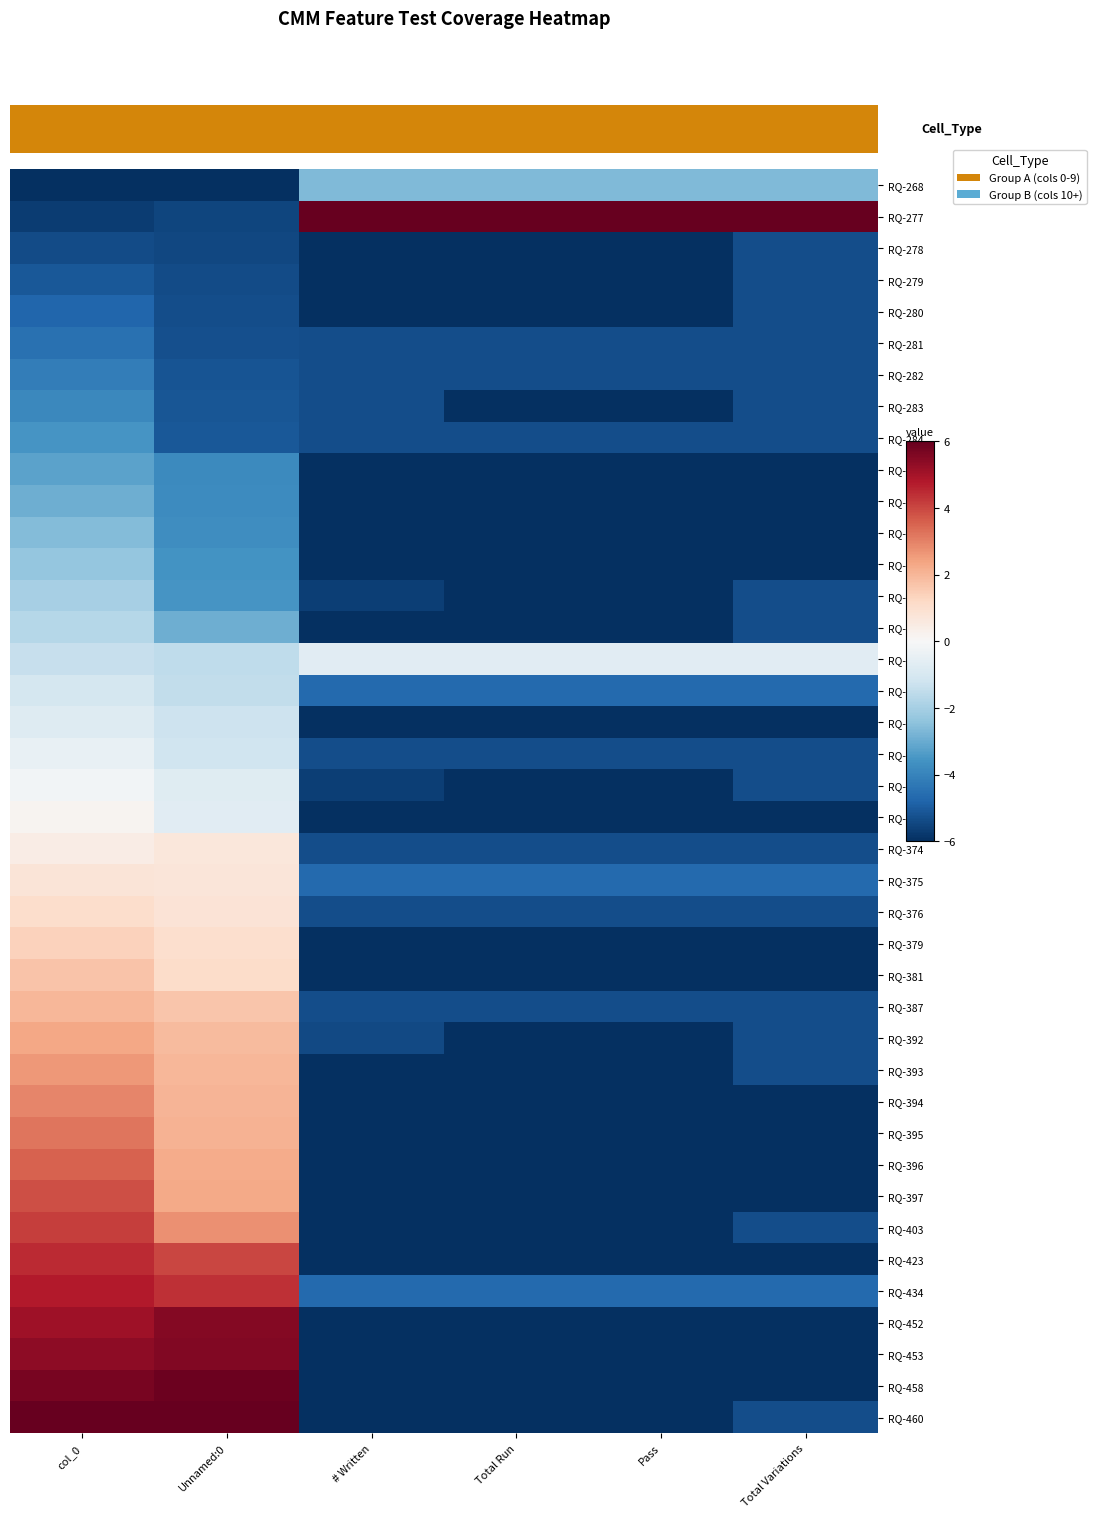

Reading left to right, transcribe all the data shown in this chart.

RQ-268: col_0=-6.0	Unnamed:0=-6.0	# Written=-2.7	Total Run=-2.7	Pass=-2.7	Total Variations=-2.7
RQ-277: col_0=-5.7	Unnamed:0=-5.5	# Written=6.0	Total Run=6.0	Pass=6.0	Total Variations=6.0
RQ-278: col_0=-5.4	Unnamed:0=-5.4	# Written=-6.0	Total Run=-6.0	Pass=-6.0	Total Variations=-5.3
RQ-279: col_0=-5.1	Unnamed:0=-5.4	# Written=-6.0	Total Run=-6.0	Pass=-6.0	Total Variations=-5.3
RQ-280: col_0=-4.8	Unnamed:0=-5.3	# Written=-6.0	Total Run=-6.0	Pass=-6.0	Total Variations=-5.3
RQ-281: col_0=-4.5	Unnamed:0=-5.3	# Written=-5.3	Total Run=-5.3	Pass=-5.3	Total Variations=-5.3
RQ-282: col_0=-4.2	Unnamed:0=-5.2	# Written=-5.3	Total Run=-5.3	Pass=-5.3	Total Variations=-5.3
RQ-283: col_0=-3.8	Unnamed:0=-5.1	# Written=-5.3	Total Run=-6.0	Pass=-6.0	Total Variations=-5.3
RQ-284: col_0=-3.5	Unnamed:0=-5.1	# Written=-5.3	Total Run=-5.3	Pass=-5.3	Total Variations=-5.3
RQ-304: col_0=-3.2	Unnamed:0=-3.8	# Written=-6.0	Total Run=-6.0	Pass=-6.0	Total Variations=-6.0
RQ-305: col_0=-2.9	Unnamed:0=-3.8	# Written=-6.0	Total Run=-6.0	Pass=-6.0	Total Variations=-6.0
RQ-306: col_0=-2.6	Unnamed:0=-3.7	# Written=-6.0	Total Run=-6.0	Pass=-6.0	Total Variations=-6.0
RQ-308: col_0=-2.3	Unnamed:0=-3.6	# Written=-6.0	Total Run=-6.0	Pass=-6.0	Total Variations=-6.0
RQ-309: col_0=-2.0	Unnamed:0=-3.5	# Written=-5.7	Total Run=-6.0	Pass=-6.0	Total Variations=-5.3
RQ-319: col_0=-1.7	Unnamed:0=-2.9	# Written=-6.0	Total Run=-6.0	Pass=-6.0	Total Variations=-5.3
RQ-343: col_0=-1.4	Unnamed:0=-1.5	# Written=-0.7	Total Run=-0.7	Pass=-0.7	Total Variations=-0.7
RQ-344: col_0=-1.1	Unnamed:0=-1.5	# Written=-4.7	Total Run=-4.7	Pass=-4.7	Total Variations=-4.7
RQ-348: col_0=-0.8	Unnamed:0=-1.2	# Written=-6.0	Total Run=-6.0	Pass=-6.0	Total Variations=-6.0
RQ-349: col_0=-0.5	Unnamed:0=-1.2	# Written=-5.3	Total Run=-5.3	Pass=-5.3	Total Variations=-5.3
RQ-356: col_0=-0.2	Unnamed:0=-0.7	# Written=-5.7	Total Run=-6.0	Pass=-6.0	Total Variations=-5.3
RQ-357: col_0=0.2	Unnamed:0=-0.7	# Written=-6.0	Total Run=-6.0	Pass=-6.0	Total Variations=-6.0
RQ-374: col_0=0.5	Unnamed:0=0.7	# Written=-5.3	Total Run=-5.3	Pass=-5.3	Total Variations=-5.3
RQ-375: col_0=0.8	Unnamed:0=0.7	# Written=-4.7	Total Run=-4.7	Pass=-4.7	Total Variations=-4.7
RQ-376: col_0=1.1	Unnamed:0=0.8	# Written=-5.3	Total Run=-5.3	Pass=-5.3	Total Variations=-5.3
RQ-379: col_0=1.4	Unnamed:0=1.0	# Written=-6.0	Total Run=-6.0	Pass=-6.0	Total Variations=-6.0
RQ-381: col_0=1.7	Unnamed:0=1.1	# Written=-6.0	Total Run=-6.0	Pass=-6.0	Total Variations=-6.0
RQ-387: col_0=2.0	Unnamed:0=1.7	# Written=-5.3	Total Run=-5.3	Pass=-5.3	Total Variations=-5.3
RQ-392: col_0=2.3	Unnamed:0=1.9	# Written=-5.4	Total Run=-6.0	Pass=-6.0	Total Variations=-5.3
RQ-393: col_0=2.6	Unnamed:0=2.0	# Written=-6.0	Total Run=-6.0	Pass=-6.0	Total Variations=-5.3
RQ-394: col_0=2.9	Unnamed:0=2.0	# Written=-6.0	Total Run=-6.0	Pass=-6.0	Total Variations=-6.0
RQ-395: col_0=3.2	Unnamed:0=2.1	# Written=-6.0	Total Run=-6.0	Pass=-6.0	Total Variations=-6.0
RQ-396: col_0=3.5	Unnamed:0=2.2	# Written=-6.0	Total Run=-6.0	Pass=-6.0	Total Variations=-6.0
RQ-397: col_0=3.8	Unnamed:0=2.3	# Written=-6.0	Total Run=-6.0	Pass=-6.0	Total Variations=-6.0
RQ-403: col_0=4.2	Unnamed:0=2.7	# Written=-6.0	Total Run=-6.0	Pass=-6.0	Total Variations=-5.3
RQ-423: col_0=4.5	Unnamed:0=4.0	# Written=-6.0	Total Run=-6.0	Pass=-6.0	Total Variations=-6.0
RQ-434: col_0=4.8	Unnamed:0=4.4	# Written=-4.7	Total Run=-4.7	Pass=-4.7	Total Variations=-4.7
RQ-452: col_0=5.1	Unnamed:0=5.5	# Written=-6.0	Total Run=-6.0	Pass=-6.0	Total Variations=-6.0
RQ-453: col_0=5.4	Unnamed:0=5.6	# Written=-6.0	Total Run=-6.0	Pass=-6.0	Total Variations=-6.0
RQ-458: col_0=5.7	Unnamed:0=5.9	# Written=-6.0	Total Run=-6.0	Pass=-6.0	Total Variations=-6.0
RQ-460: col_0=6.0	Unnamed:0=6.0	# Written=-6.0	Total Run=-6.0	Pass=-6.0	Total Variations=-5.3